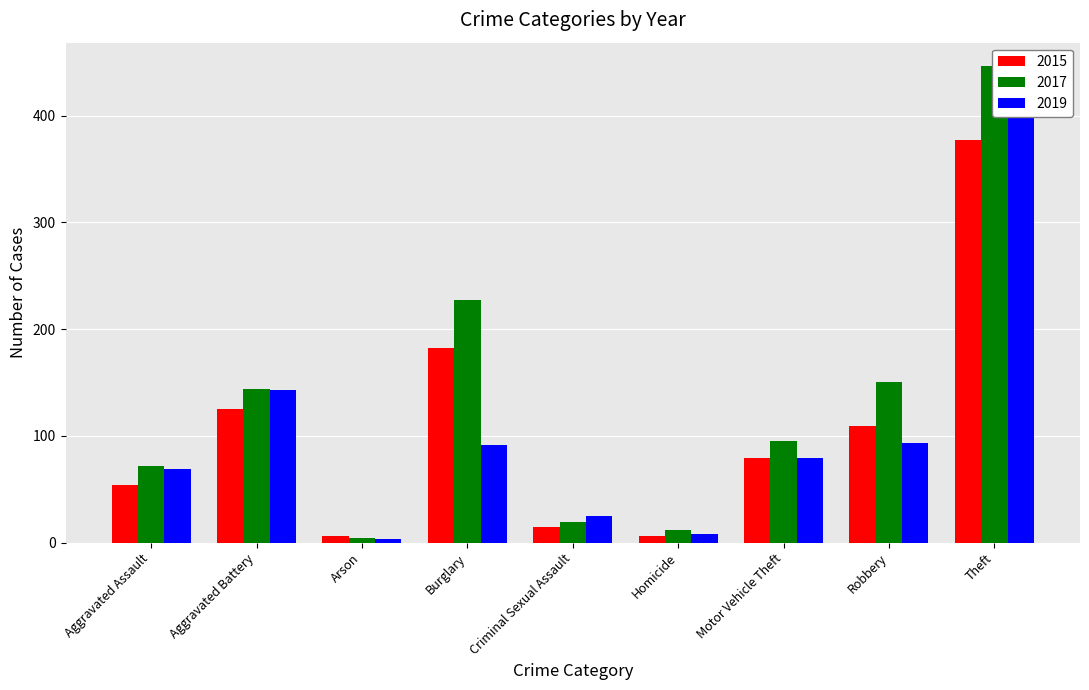

What is the greatest value displayed?

446